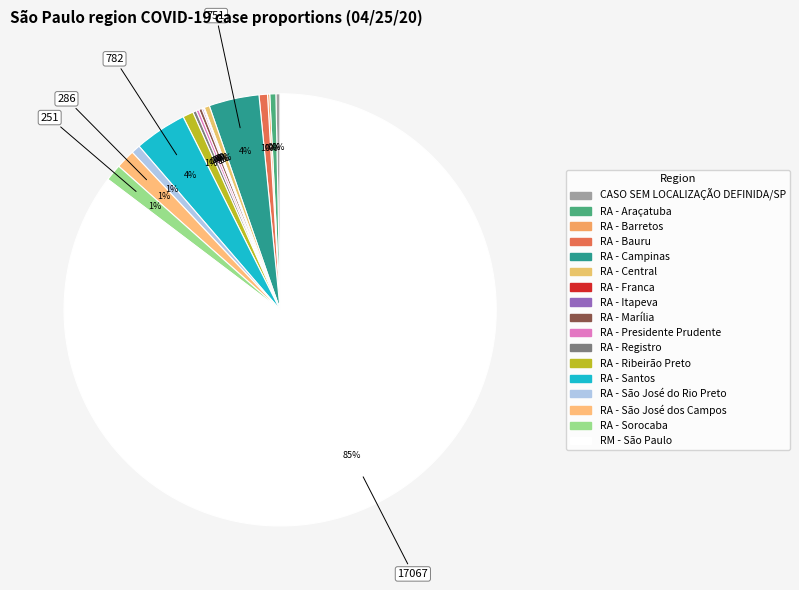

To the nearest percent, what is the average slice percentage?

6%